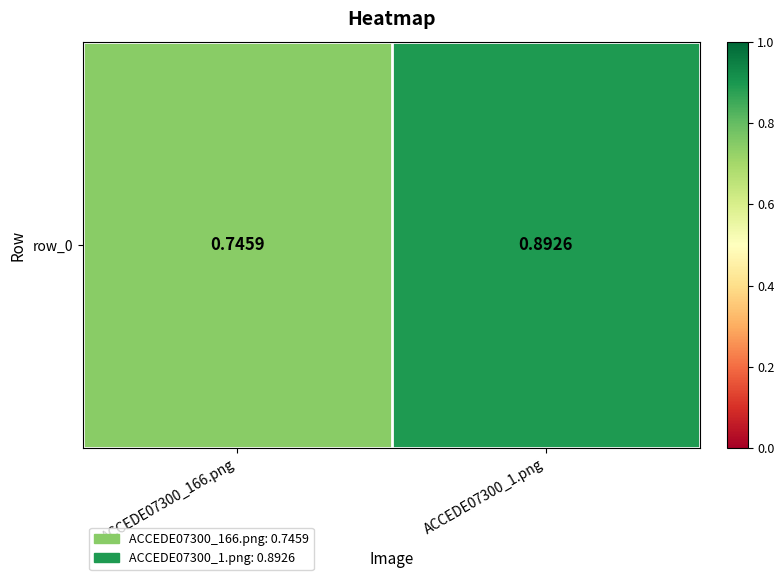

The value at ACCEDE07300_166.png is 0.7. True or false?

True